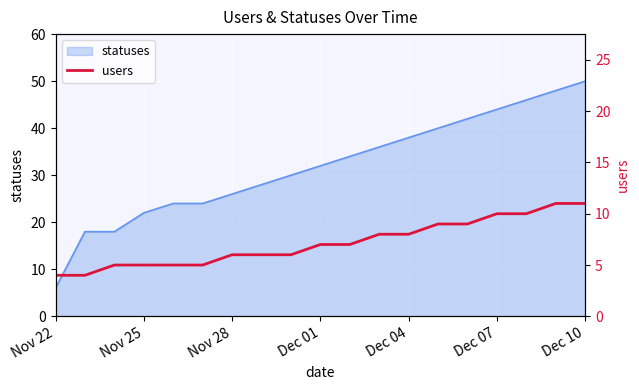

The value of statuses at Dec 10 is 66. True or false?

False